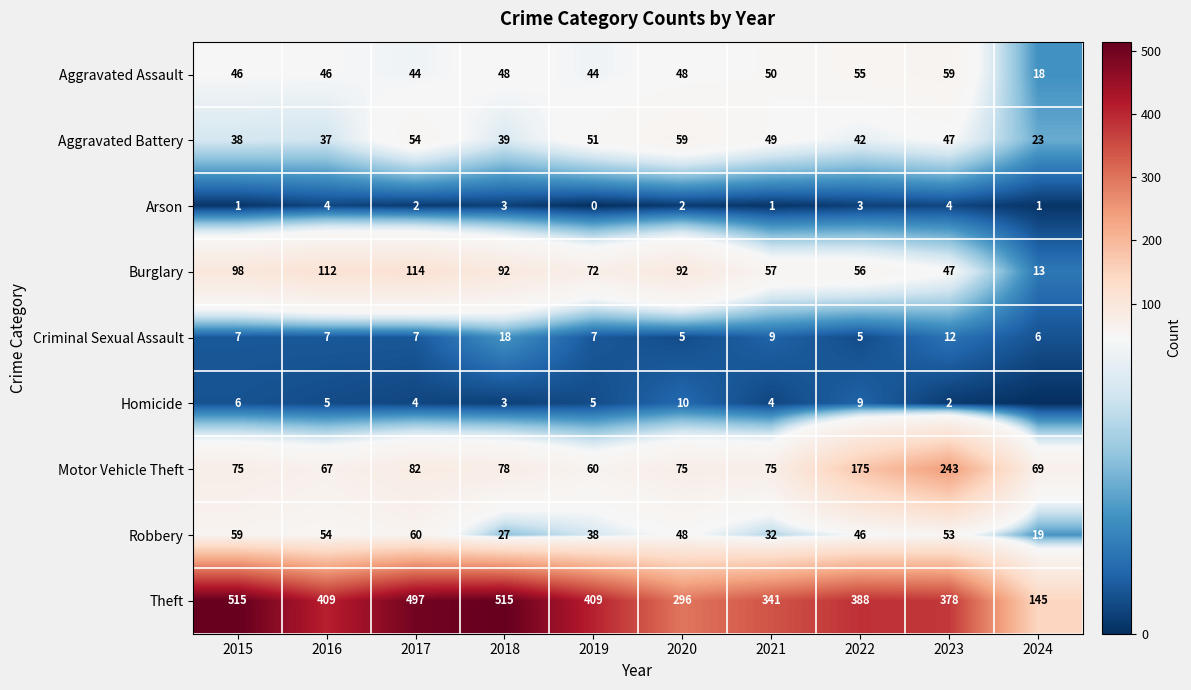

What is the difference between the Aggravated Battery values at 2024 and 2016?

14